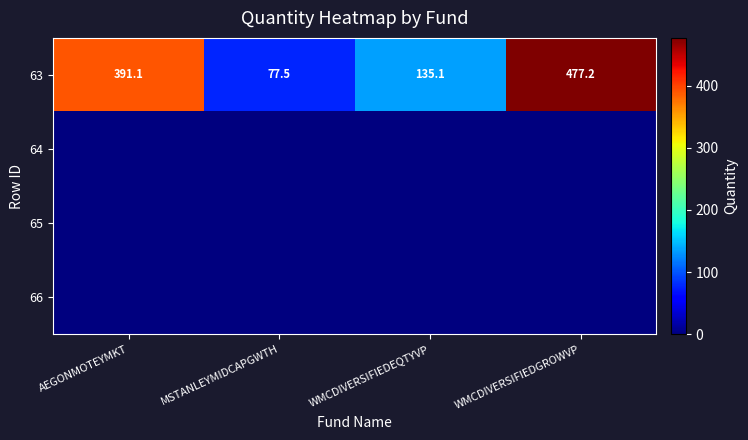

What is the minimum value for 63?

77.5